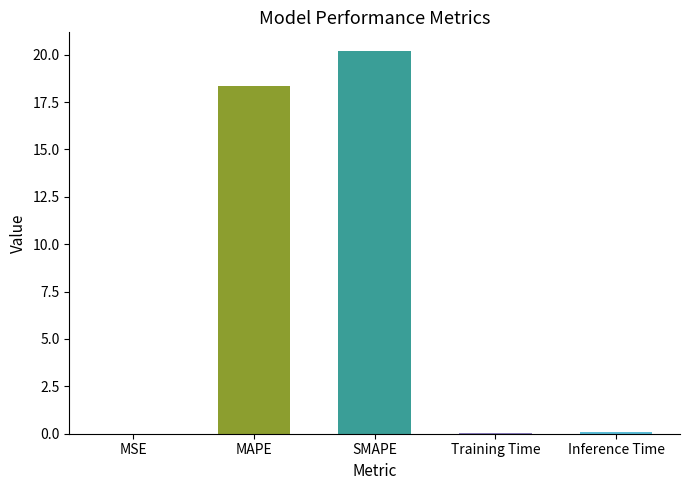

What is the difference between the values at MSE and Training Time?

0.1